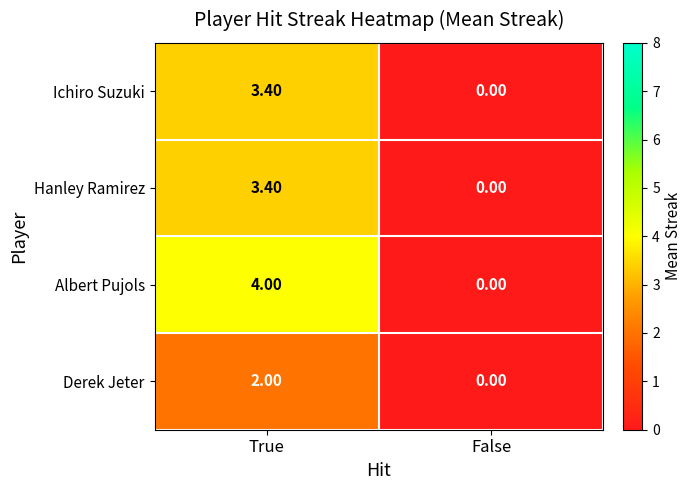

Which label corresponds to the smallest value in the chart?

False